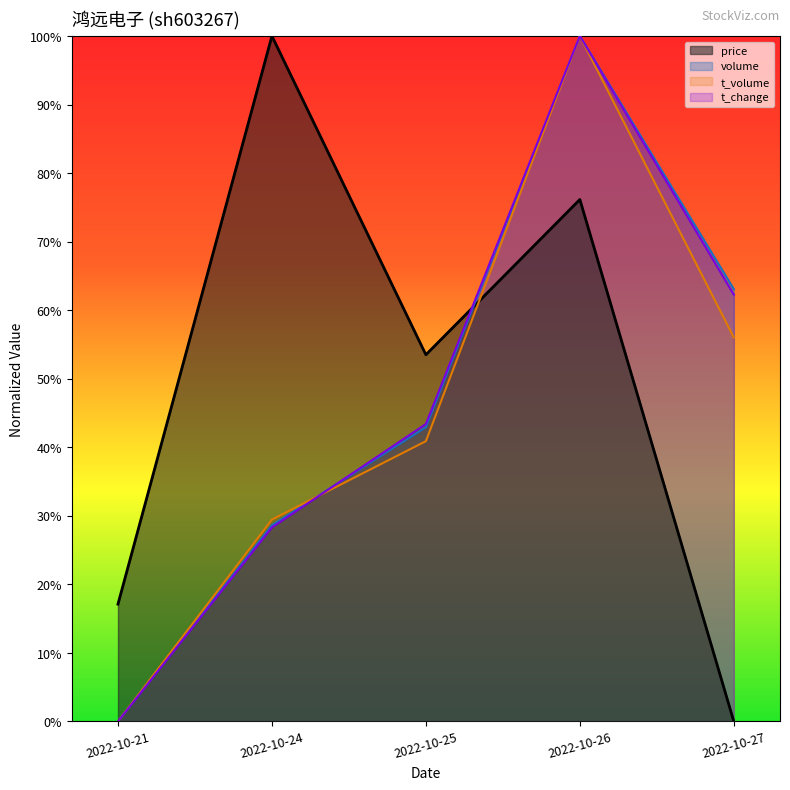

Does the chart display data point markers on the line(s)?

No